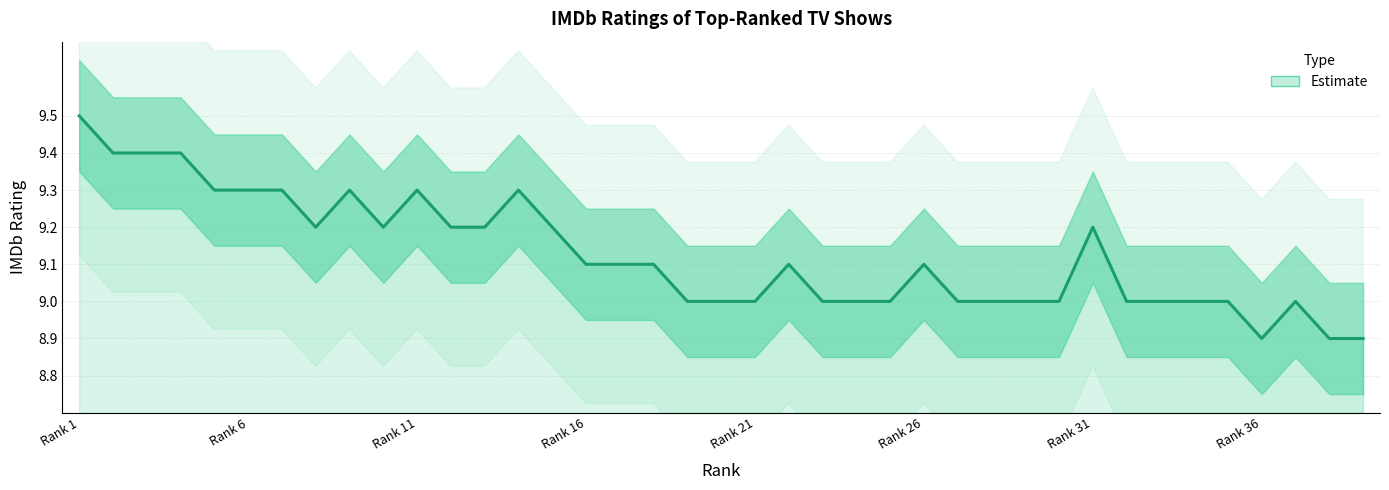

What is the value of the 39th point from the left?

8.9